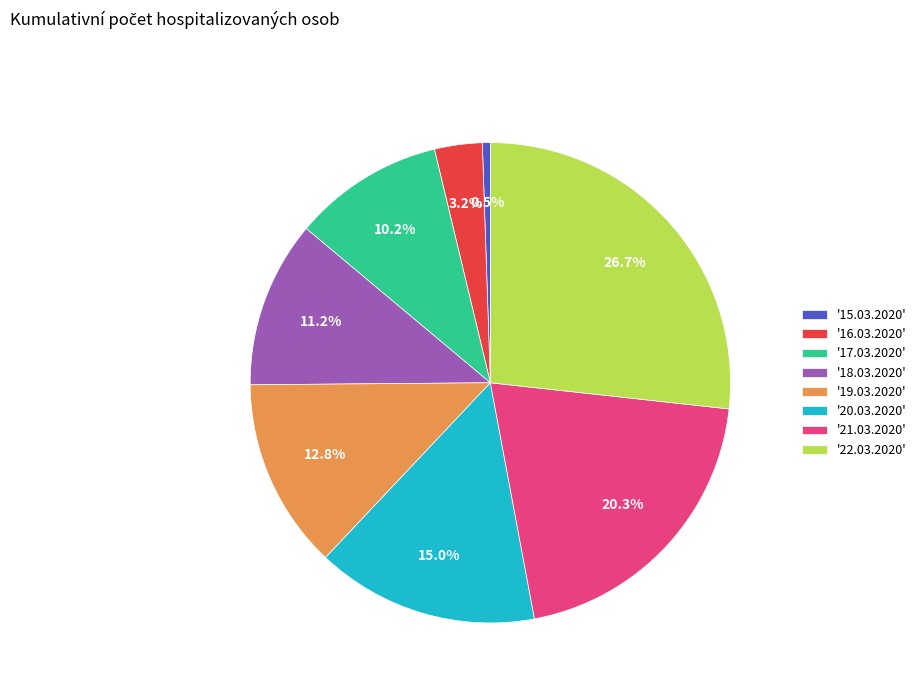

To the nearest percent, what is the average slice percentage?

12%